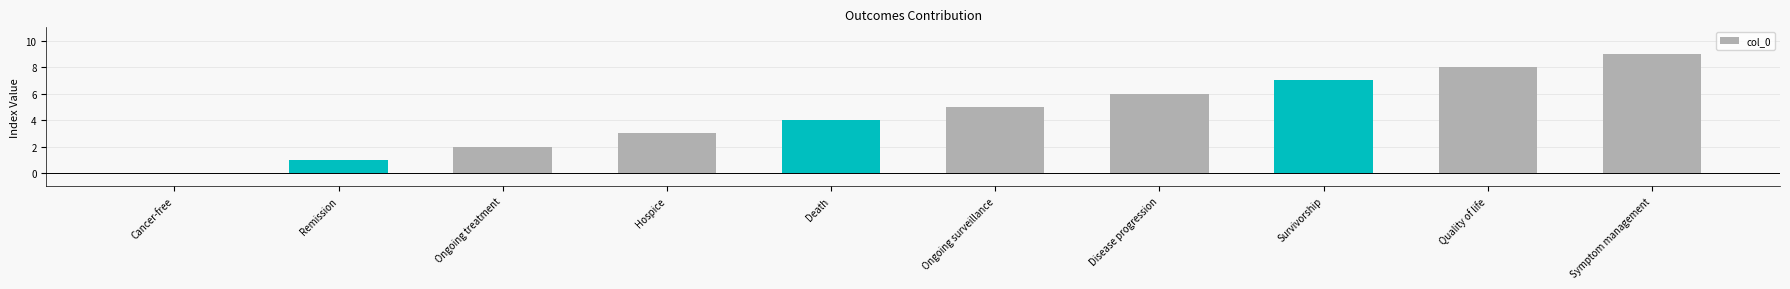

Which category has the highest value across all series?

Symptom management